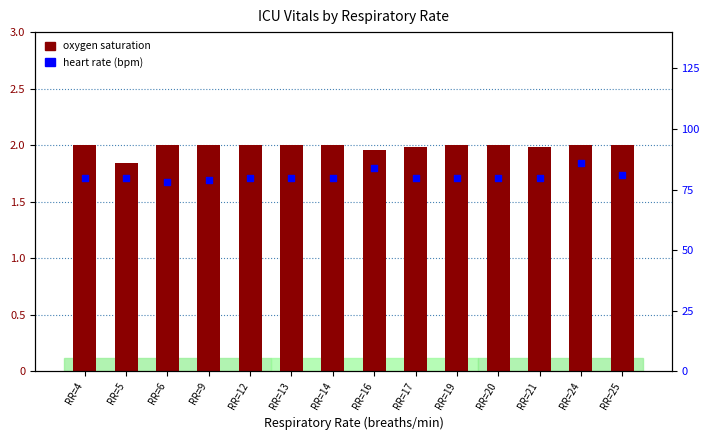

What are all the series names shown in the legend?

Oxygen saturation, Heart Rate